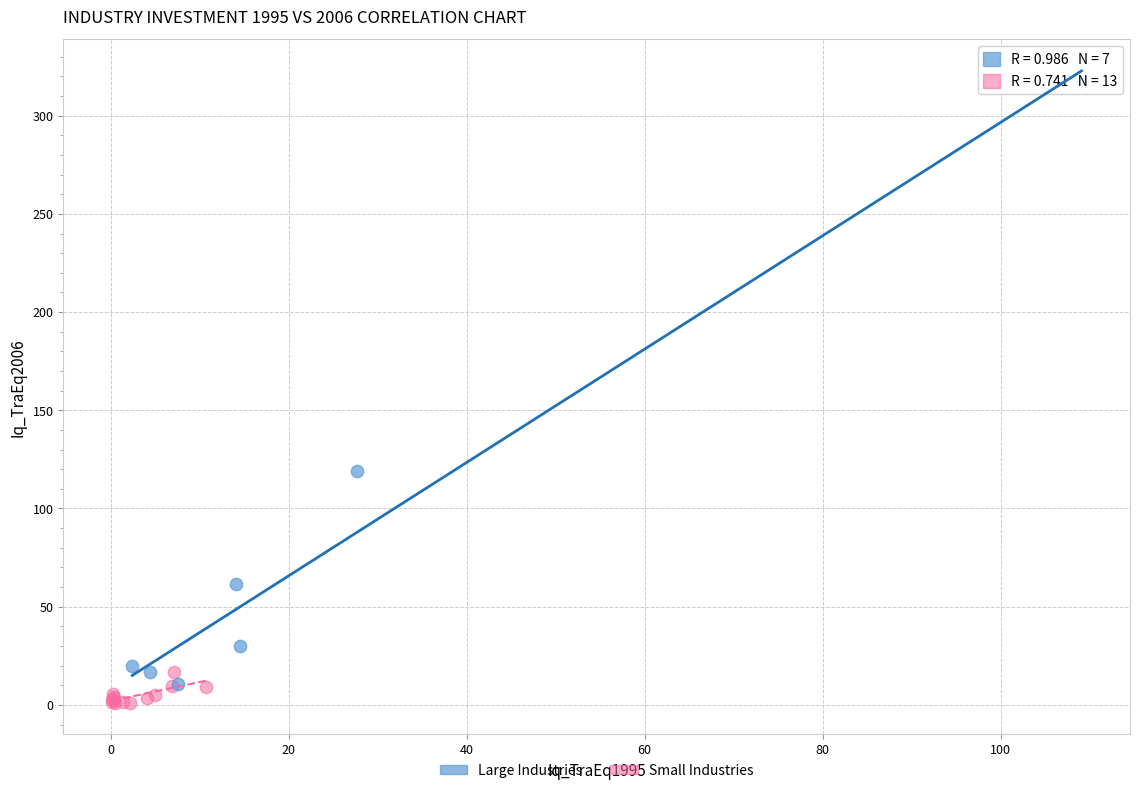

Which series has the largest Y range (max minus min)?

Large Industries